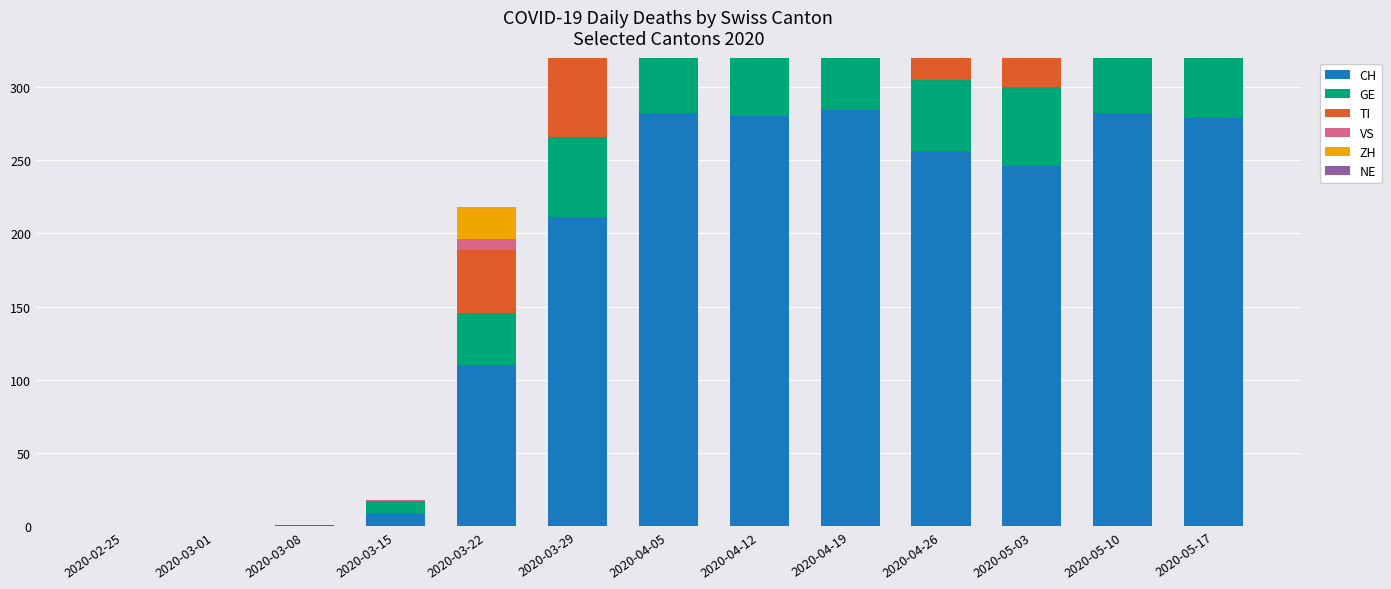

Reading right to left, extract all data points from this chart.

CH: 2020-05-17=279	2020-05-10=282	2020-05-03=246	2020-04-26=256	2020-04-19=284	2020-04-12=280	2020-04-05=282	2020-03-29=211	2020-03-22=110	2020-03-15=9	2020-03-08=1	2020-03-01=0	2020-02-25=0
GE: 2020-05-17=54	2020-05-10=54	2020-05-03=54	2020-04-26=49	2020-04-19=58	2020-04-12=51	2020-04-05=58	2020-03-29=55	2020-03-22=36	2020-03-15=8	2020-03-08=0	2020-03-01=0	2020-02-25=0
TI: 2020-05-17=73	2020-05-10=67	2020-05-03=61	2020-04-26=67	2020-04-19=67	2020-04-12=67	2020-04-05=72	2020-03-29=59	2020-03-22=43	2020-03-15=0	2020-03-08=0	2020-03-01=0	2020-02-25=0
VS: 2020-05-17=24	2020-05-10=23	2020-05-03=17	2020-04-26=23	2020-04-19=23	2020-04-12=23	2020-04-05=25	2020-03-29=21	2020-03-22=7	2020-03-15=1	2020-03-08=0	2020-03-01=0	2020-02-25=0
ZH: 2020-05-17=53	2020-05-10=53	2020-05-03=46	2020-04-26=50	2020-04-19=57	2020-04-12=42	2020-04-05=54	2020-03-29=46	2020-03-22=22	2020-03-15=0	2020-03-08=0	2020-03-01=0	2020-02-25=0
NE: 2020-05-17=10	2020-05-10=8	2020-05-03=6	2020-04-26=8	2020-04-19=9	2020-04-12=7	2020-04-05=8	2020-03-29=6	2020-03-22=0	2020-03-15=0	2020-03-08=0	2020-03-01=0	2020-02-25=0